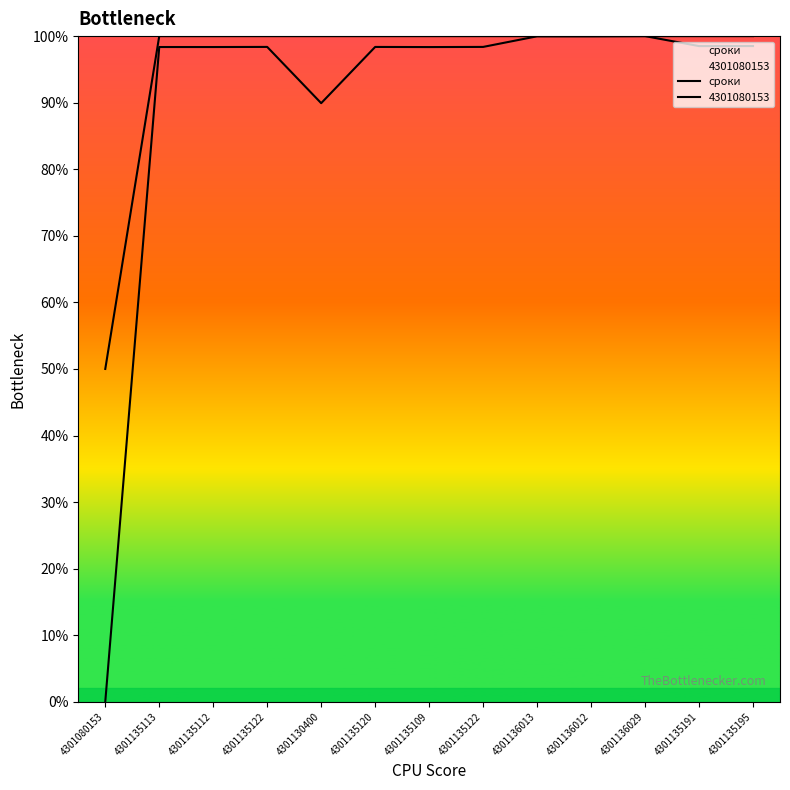

What is the maximum value shown in the chart?

100